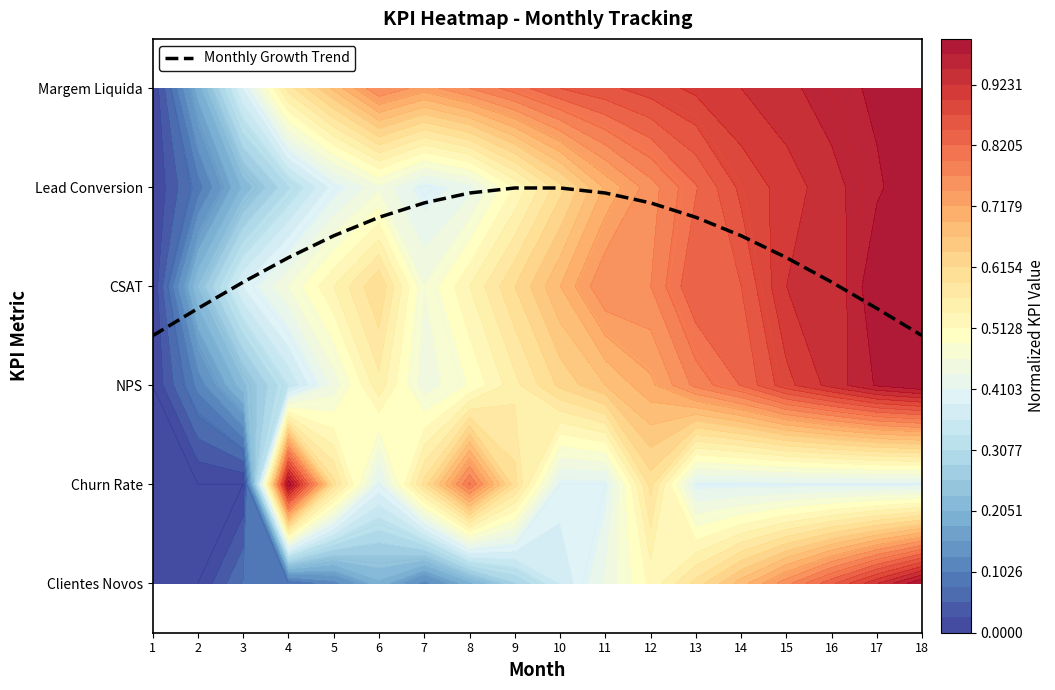

The chart shows a value of 1.6 at 7. True or false?

False